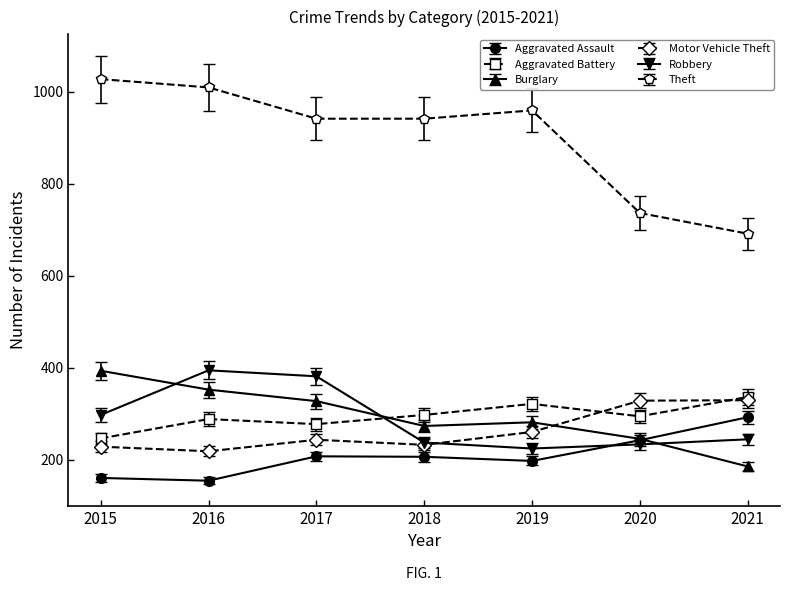

Which category has the lowest value in the Burglary series?

2021